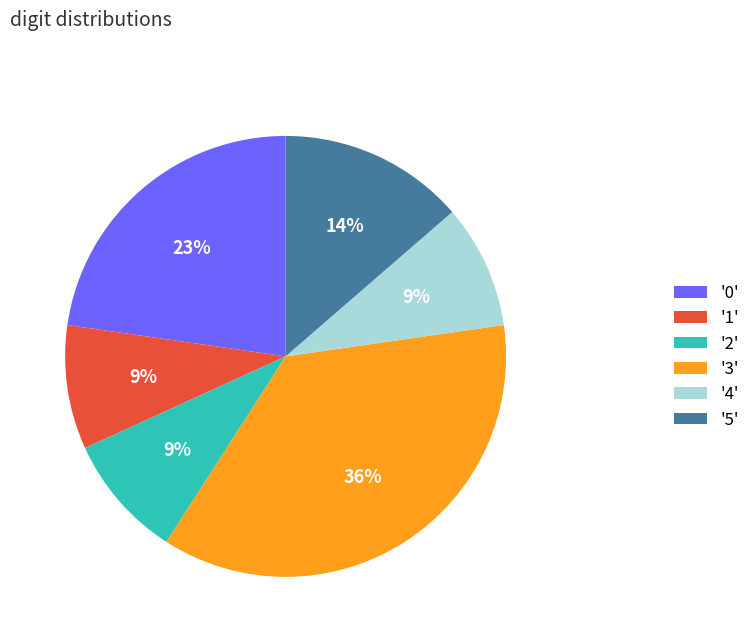

To the nearest percent, what portion does '0' represent?

23%